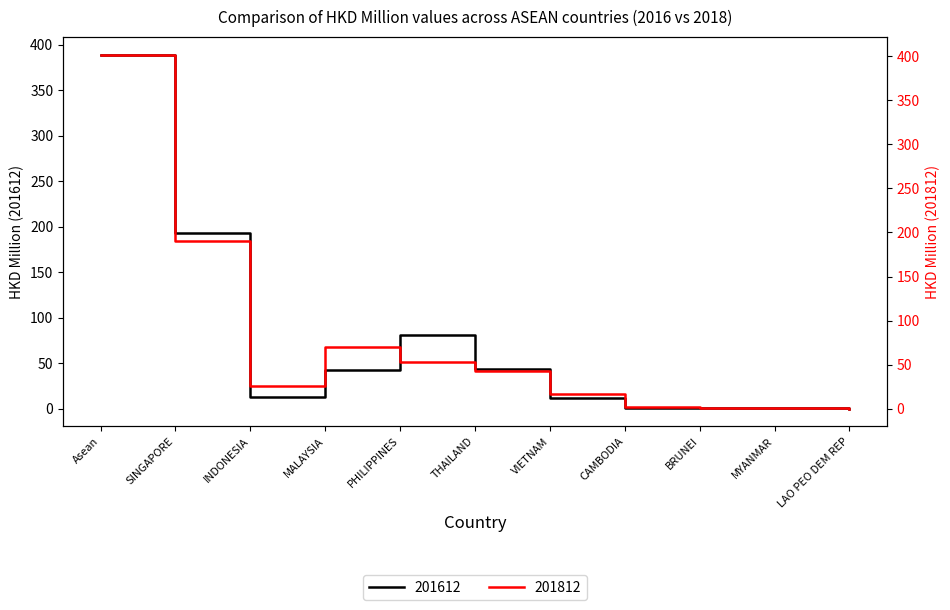

Reading left to right, extract all data points from this chart.

201612: Asean=388.8	SINGAPORE=193.5	INDONESIA=13.3	MALAYSIA=42.3	PHILIPPINES=81.1	THAILAND=44.1	VIETNAM=12.2	CAMBODIA=0.3	BRUNEI=0.7	MYANMAR=1.2	LAO PEO DEM REP=0.0
201812: Asean=401.8	SINGAPORE=190.3	INDONESIA=25.9	MALAYSIA=69.5	PHILIPPINES=52.6	THAILAND=43.0	VIETNAM=16.2	CAMBODIA=2.1	BRUNEI=0.9	MYANMAR=1.2	LAO PEO DEM REP=0.1